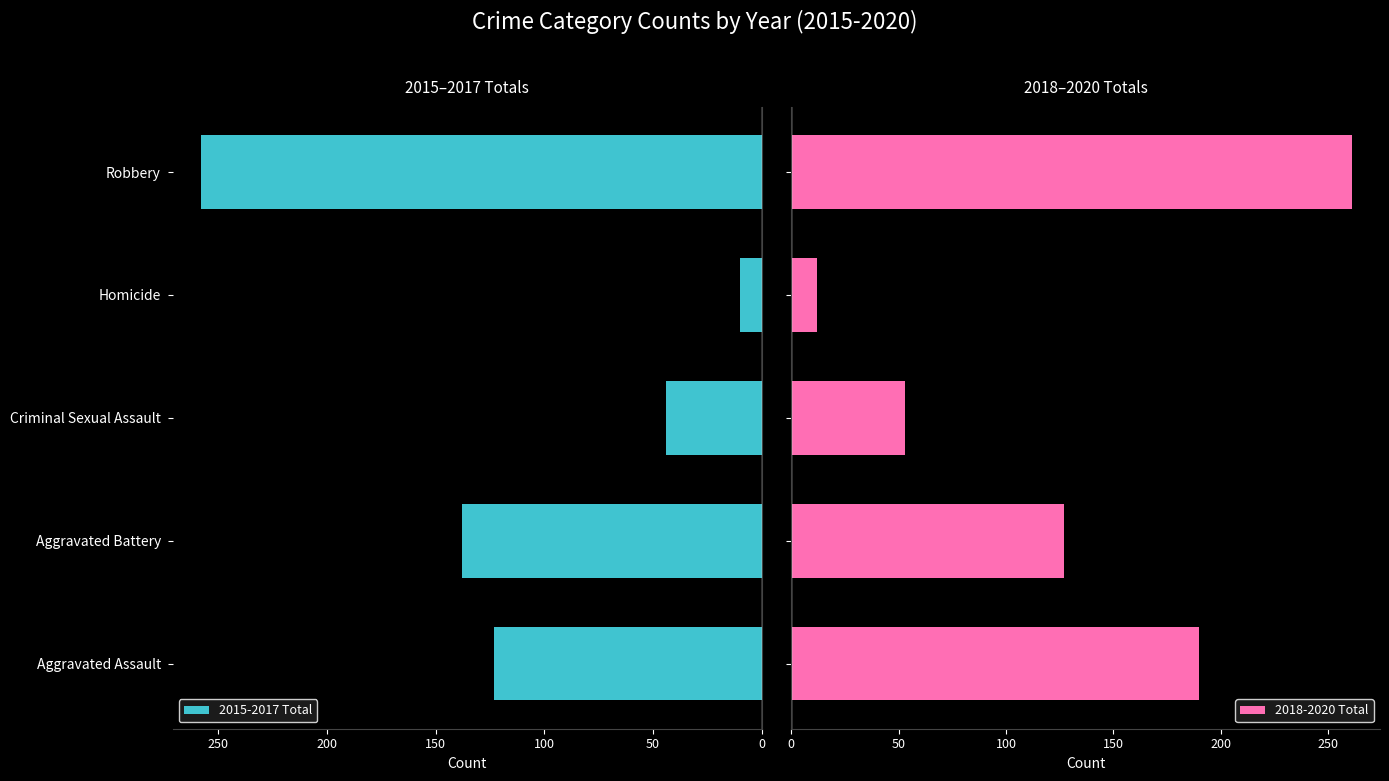

Which category has the lowest value in the 2015-2017 Total series?

Homicide